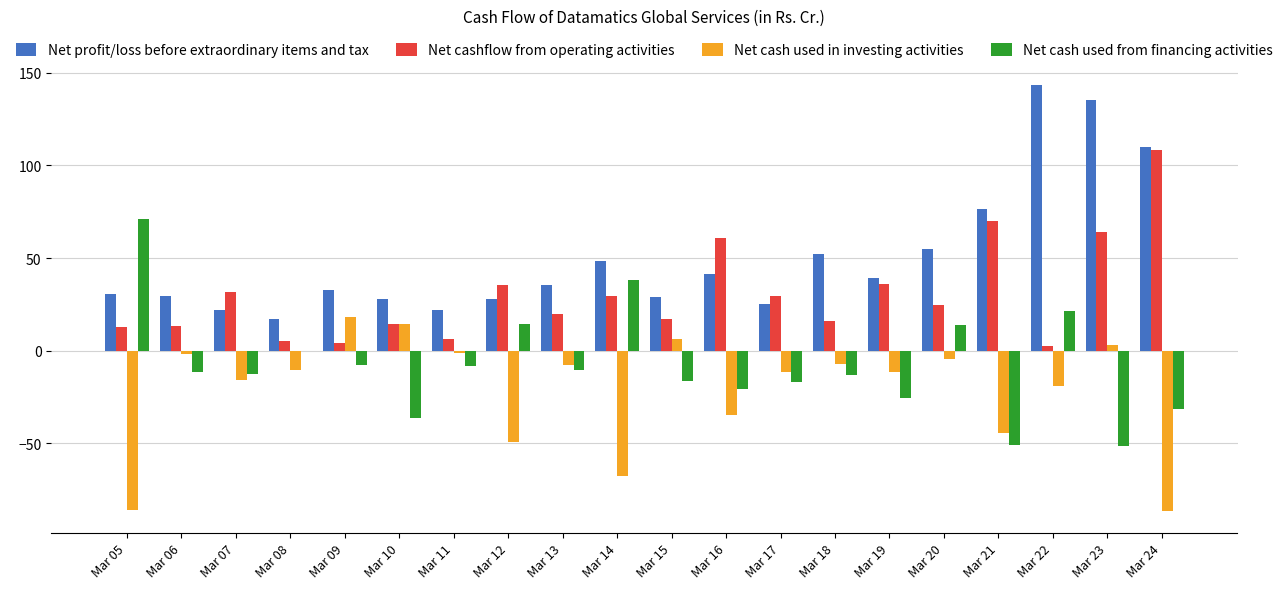

What is the sum of all Net cash used from financing activities values?

-155.9